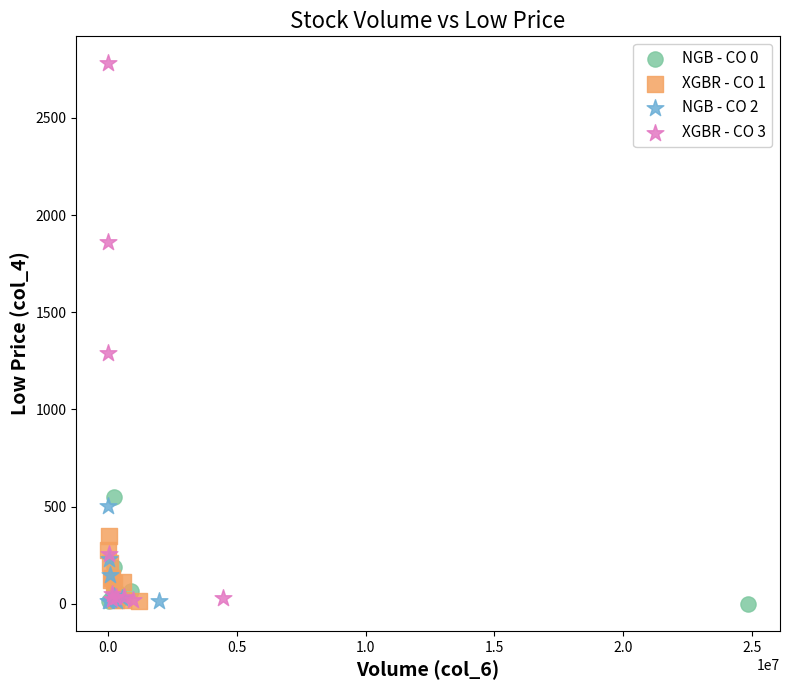

What are all the series names shown in the legend?

NGB - CO 0, XGBR - CO 1, NGB - CO 2, XGBR - CO 3